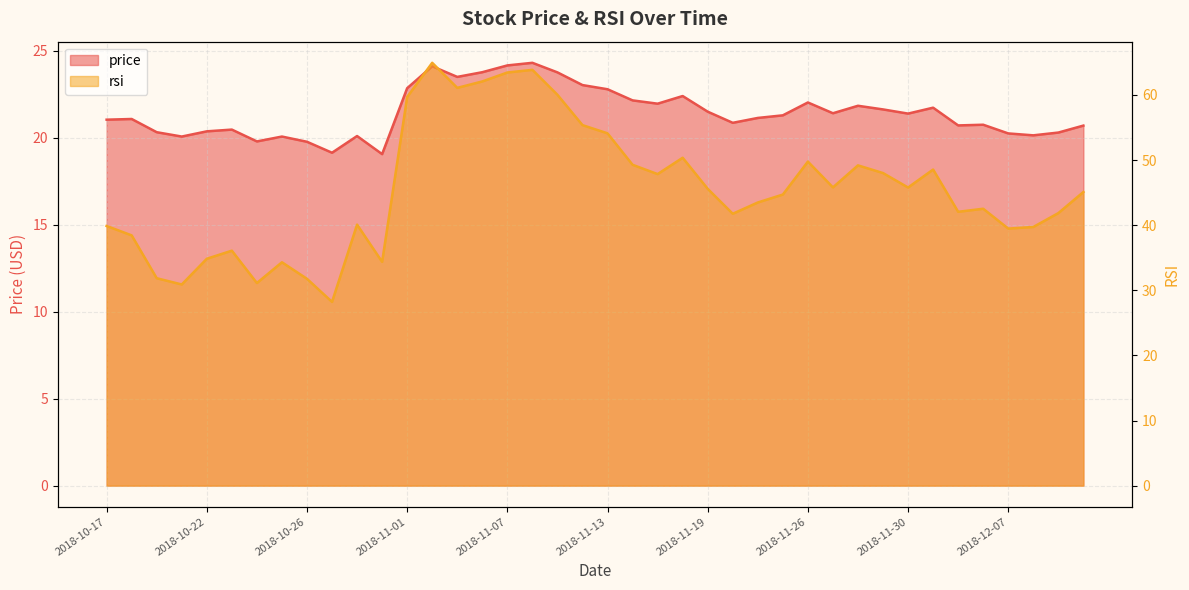

At which category does the chart reach its peak across all series?

2018-11-03